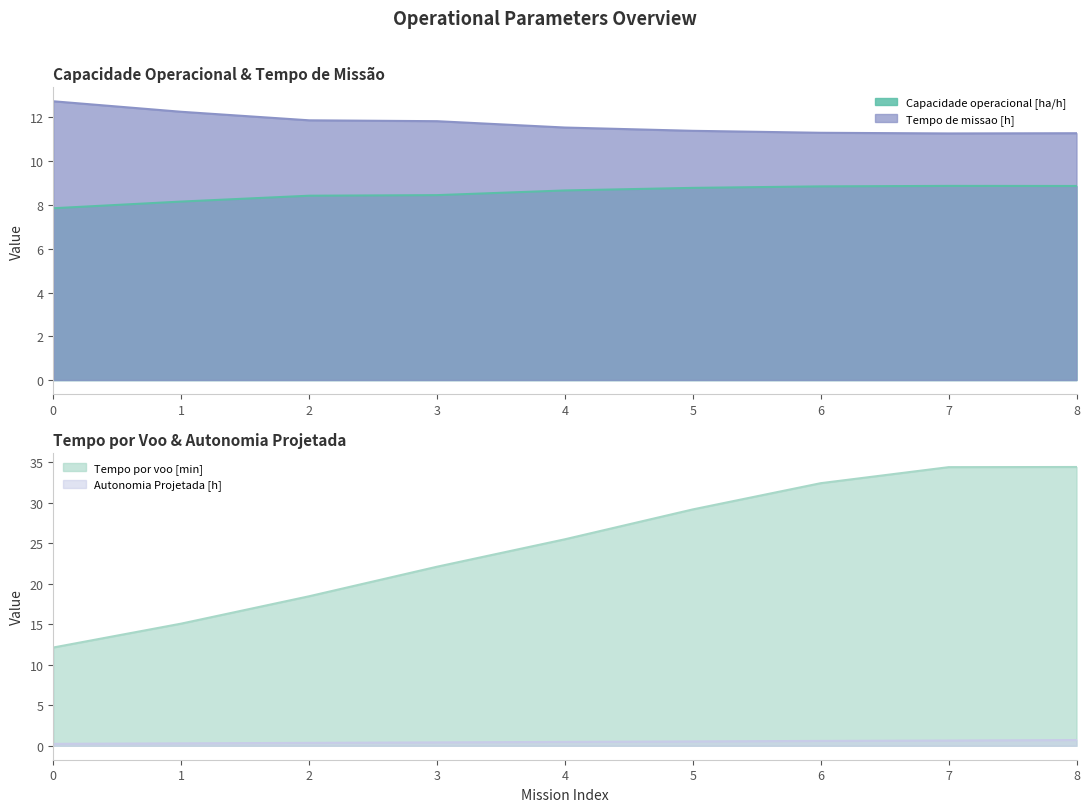

What is the maximum value for Autonomia Projetada [h]?

0.7